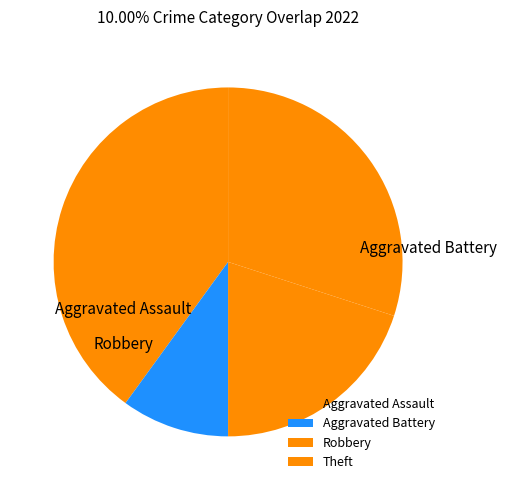

Which has a higher value, Robbery or Theft?

Theft